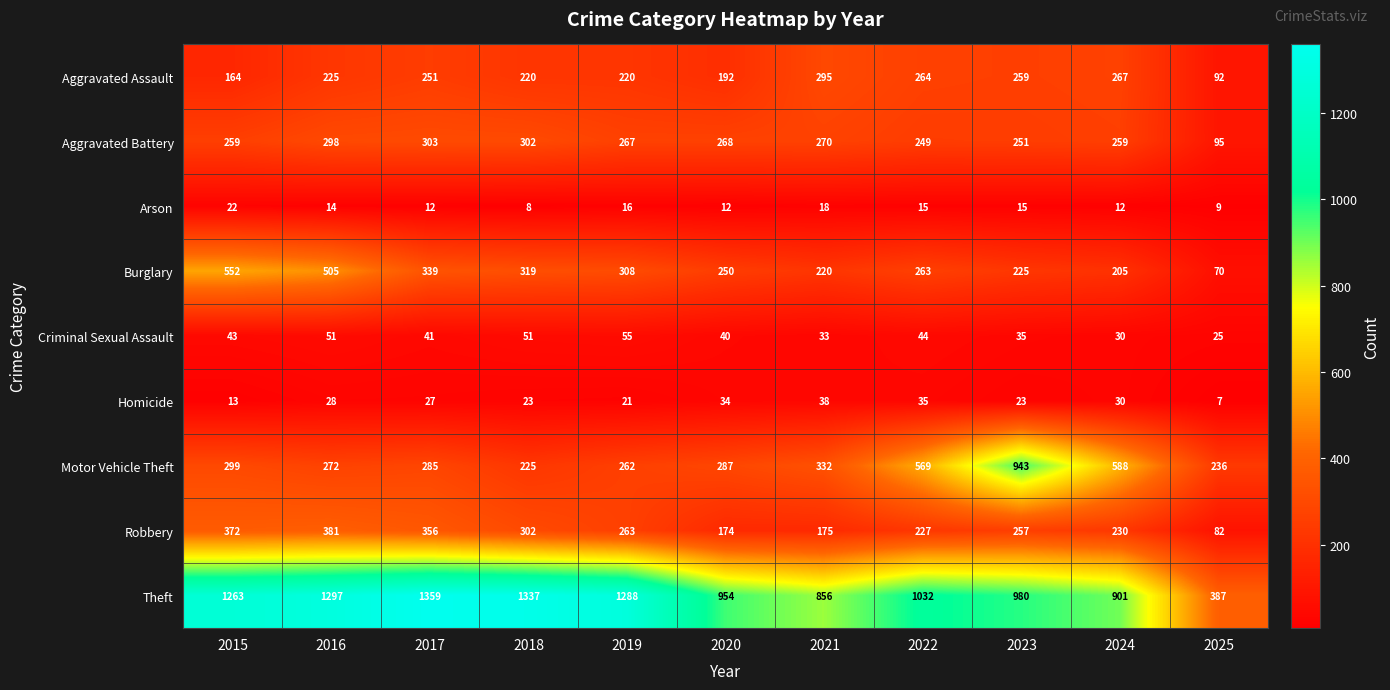

At which label does Robbery first exceed 257?

2015